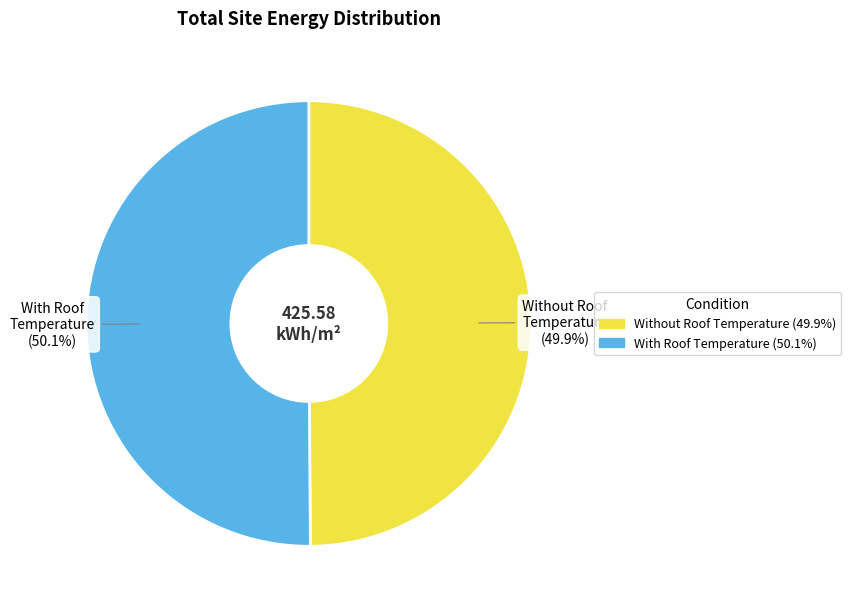

Is there a majority slice in this chart?

Yes